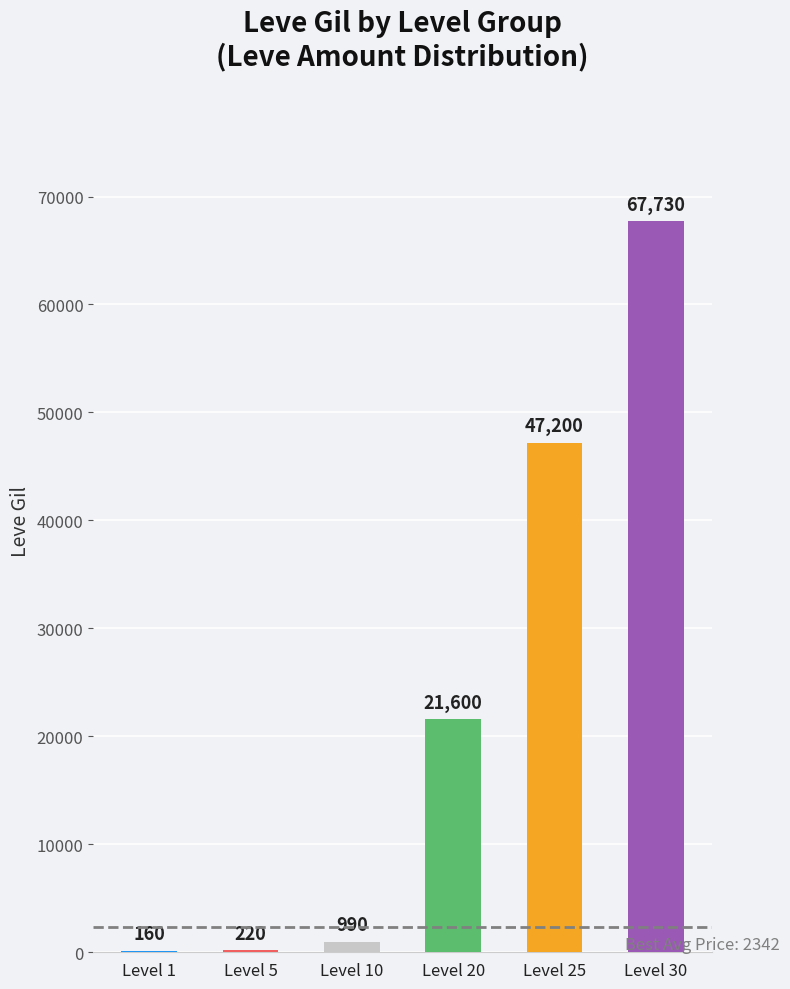

Which category has the highest value across all series?

Level 30